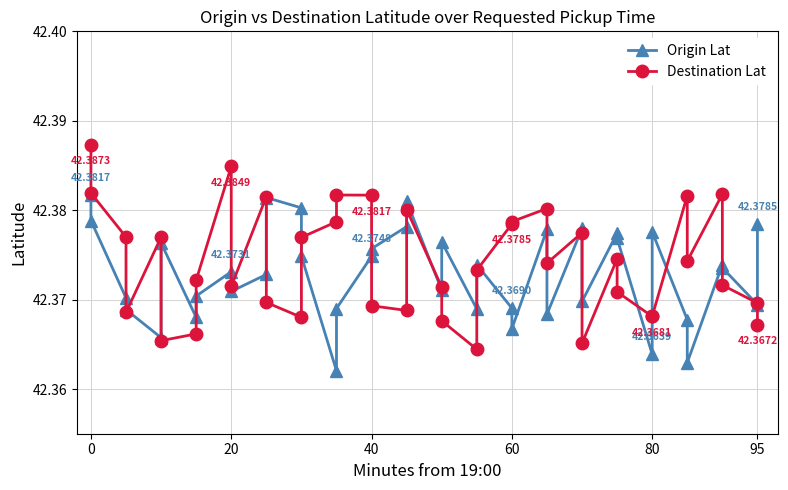

What are all the series names shown in the legend?

Origin Lat, Destination Lat